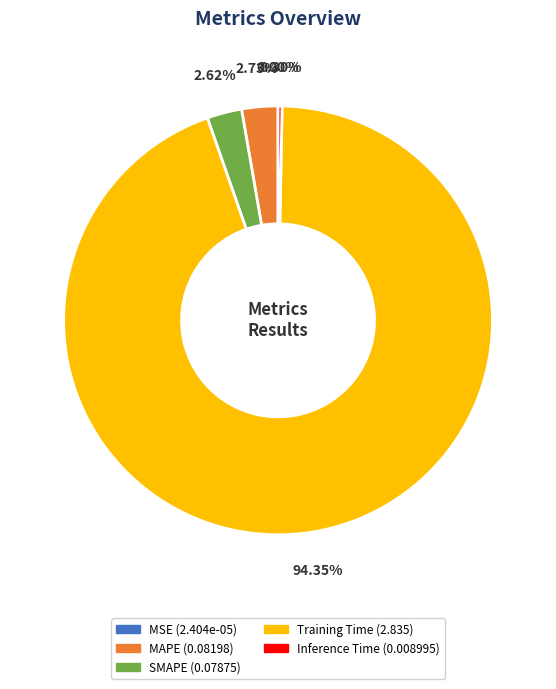

To the nearest percent, what is the difference between the largest and smallest slice percentages?

94%